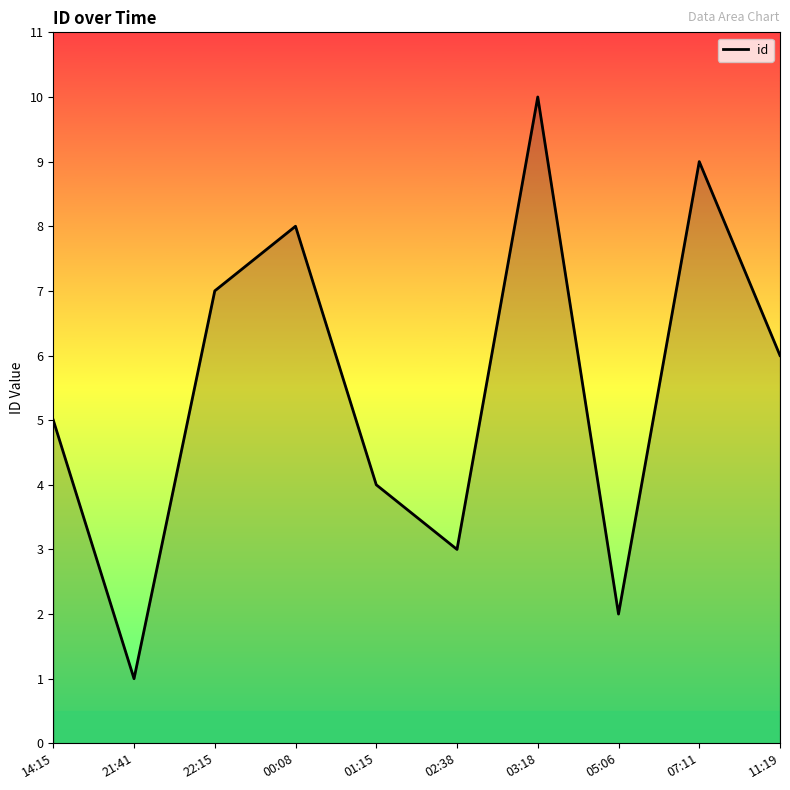

What is the maximum value shown in the chart?

10